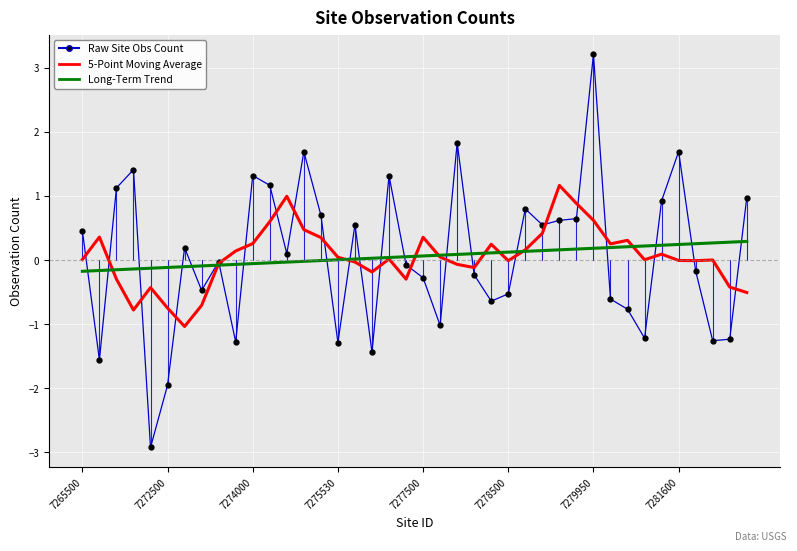

What is the maximum value shown in the chart?

3.2